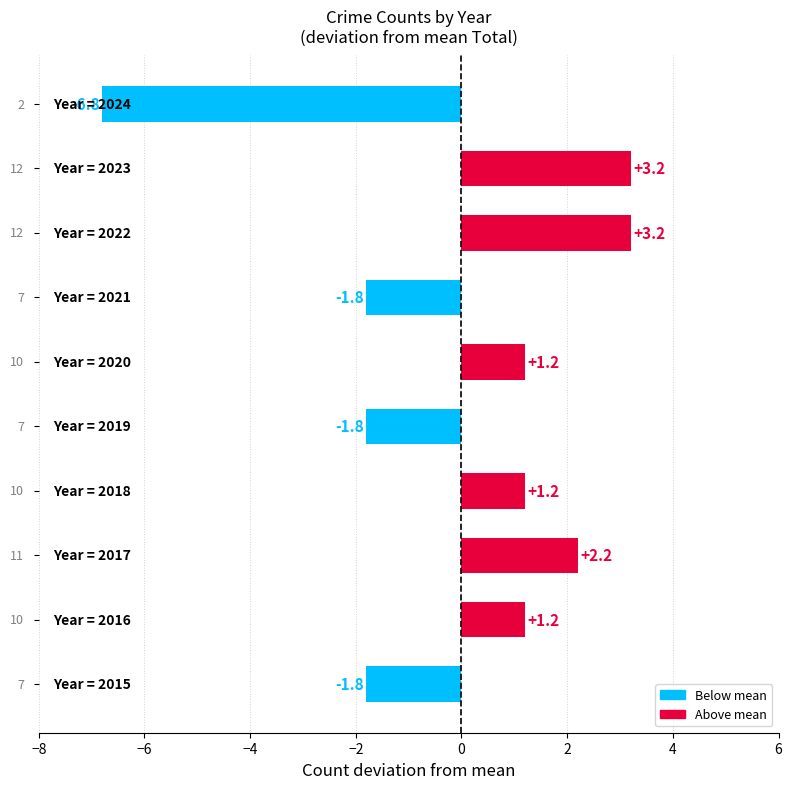

What is the minimum value shown in the chart?

-6.8